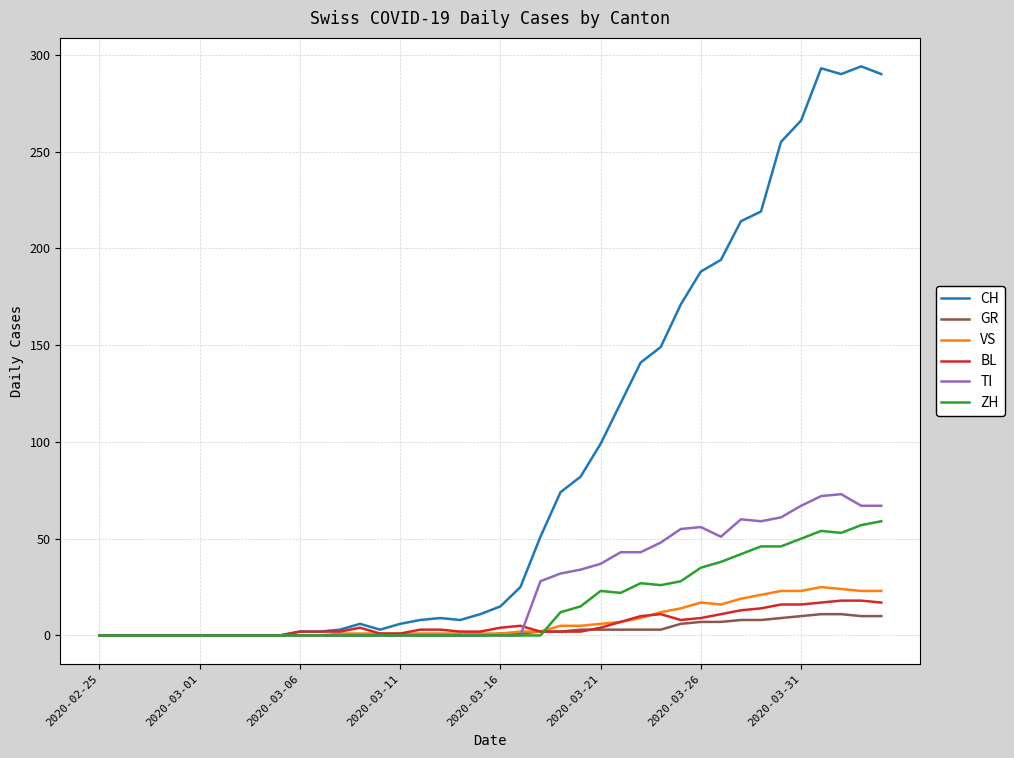

Which series has the largest range (max minus min)?

CH